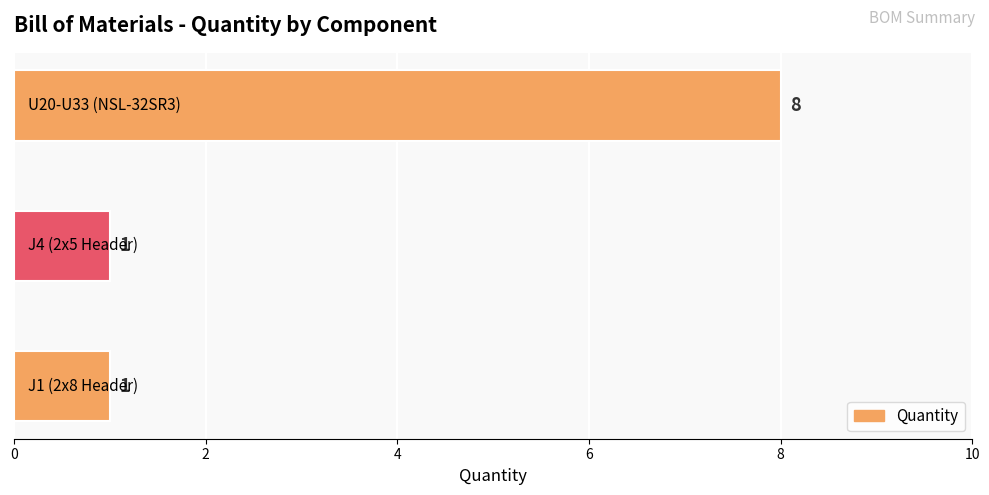

What is the minimum value shown in the chart?

1